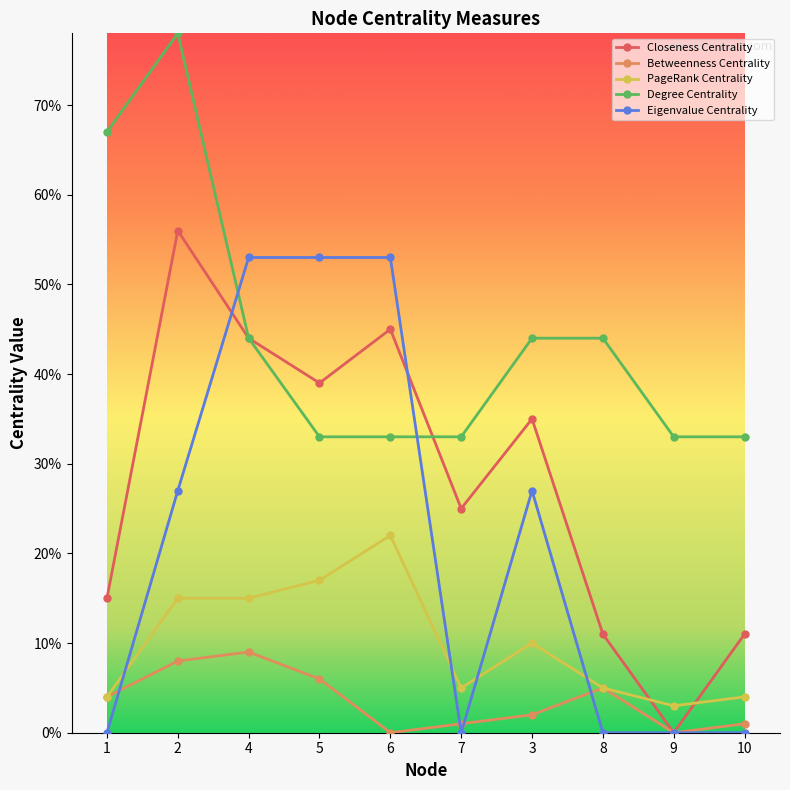

Which series has the widest spread of values?

Closeness Centrality